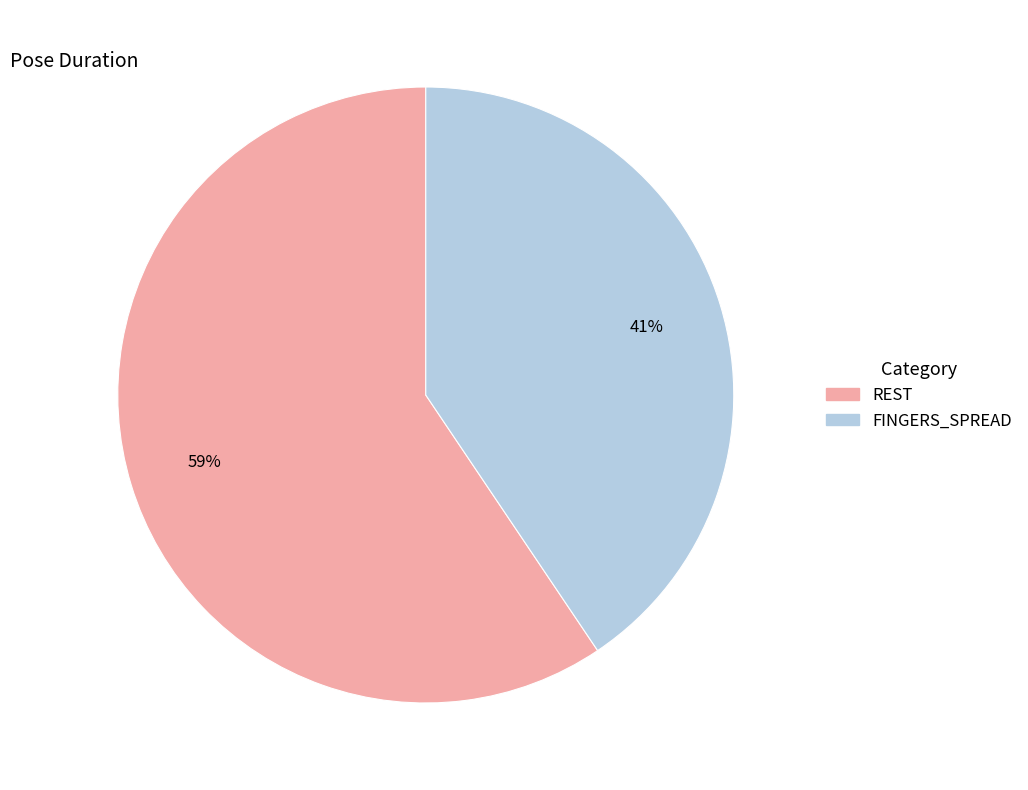

Is there a majority slice in this chart?

Yes